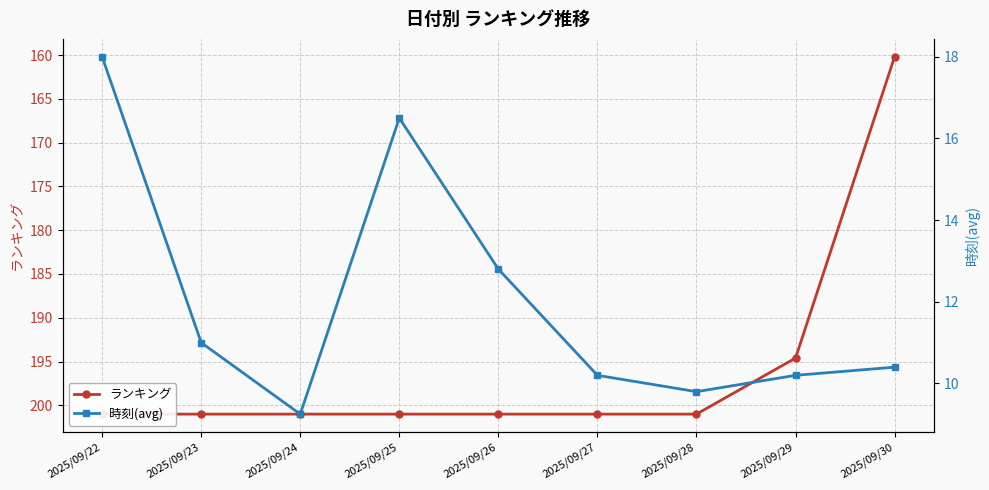

True or false: ランキング has a value of 70.6 at 2025/09/26.

False